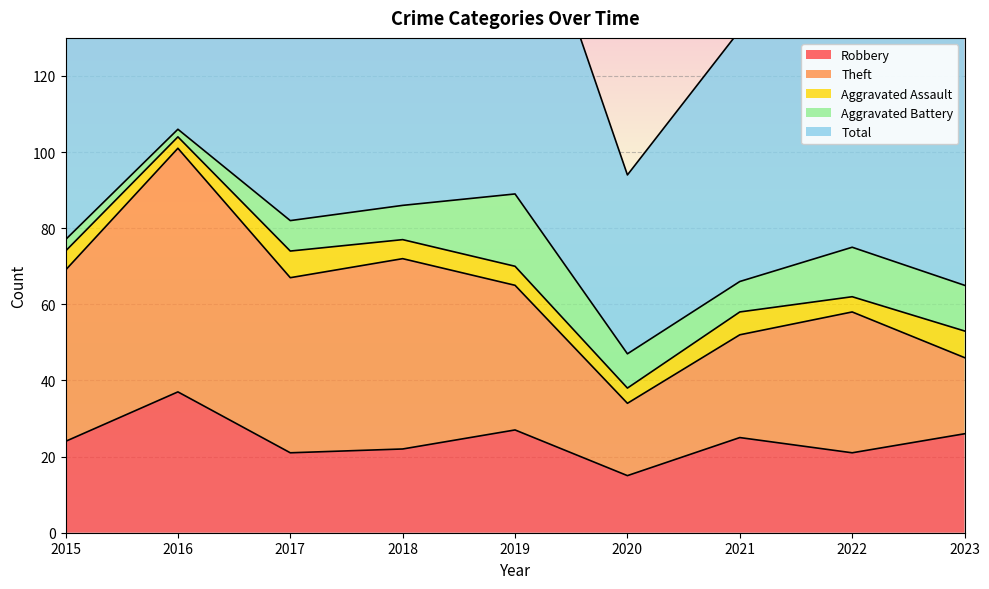

List the labels in order of Theft value, largest first.

2016, 2018, 2017, 2015, 2019, 2022, 2021, 2023, 2020